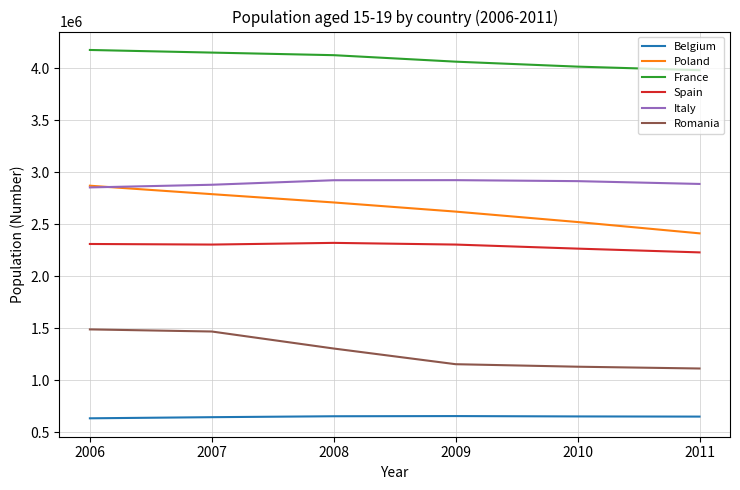

What is the minimum value for Italy?

2852844